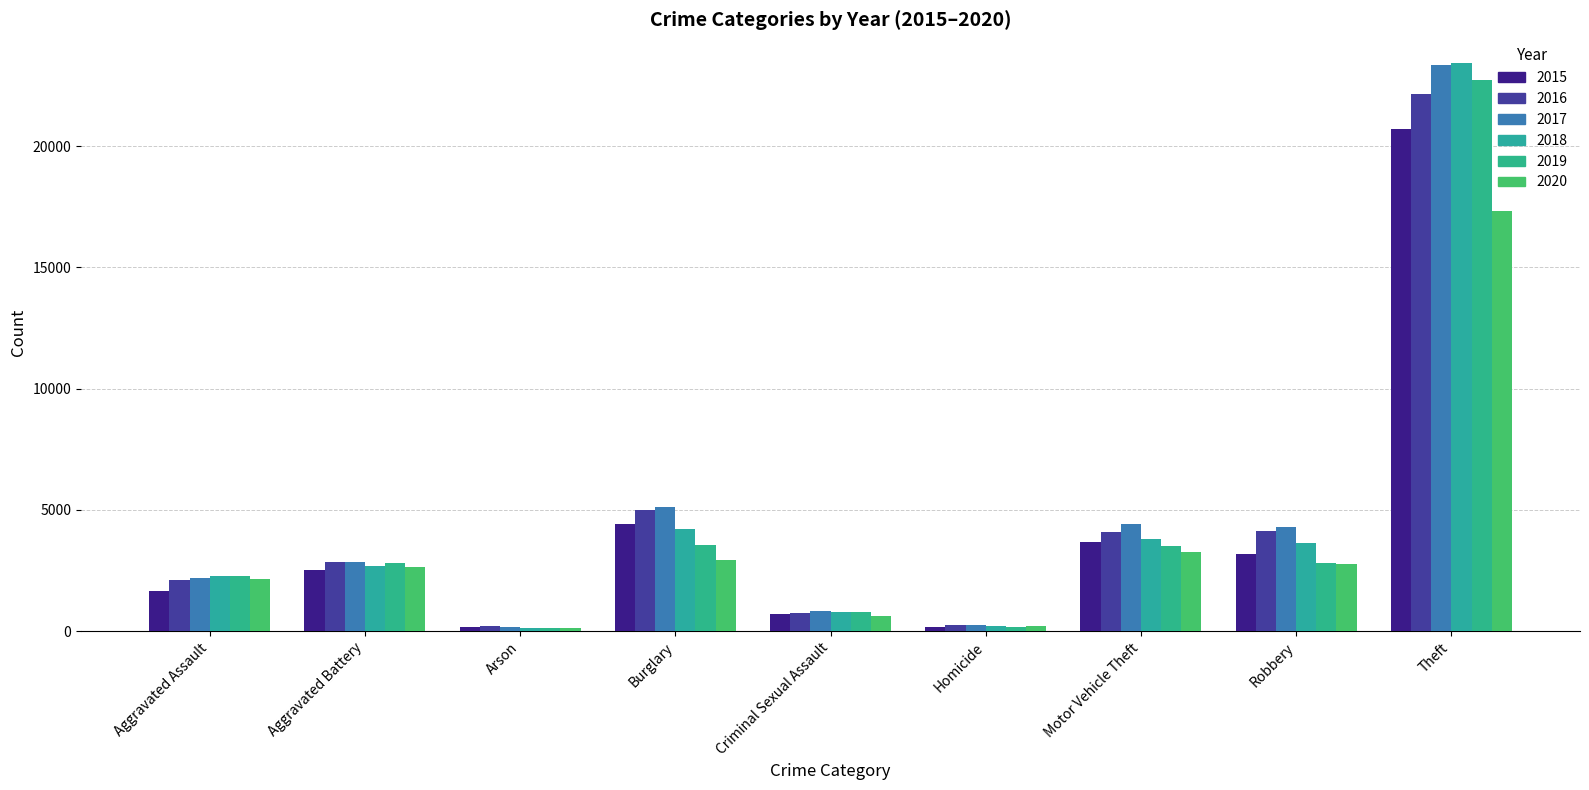

Which label corresponds to the largest value in the chart?

Theft